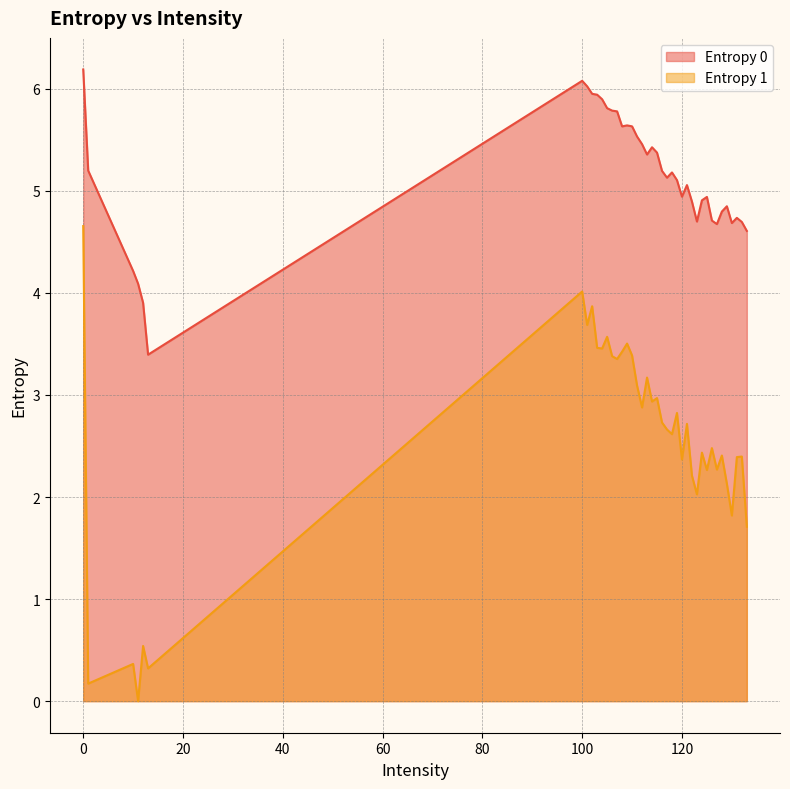

What is the difference between the second highest and second lowest values in the Entropy 1 series?

3.8